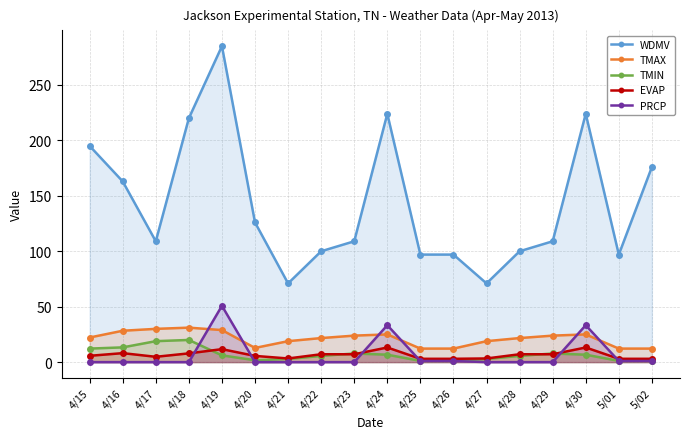

What position from the right is 4/23?

10